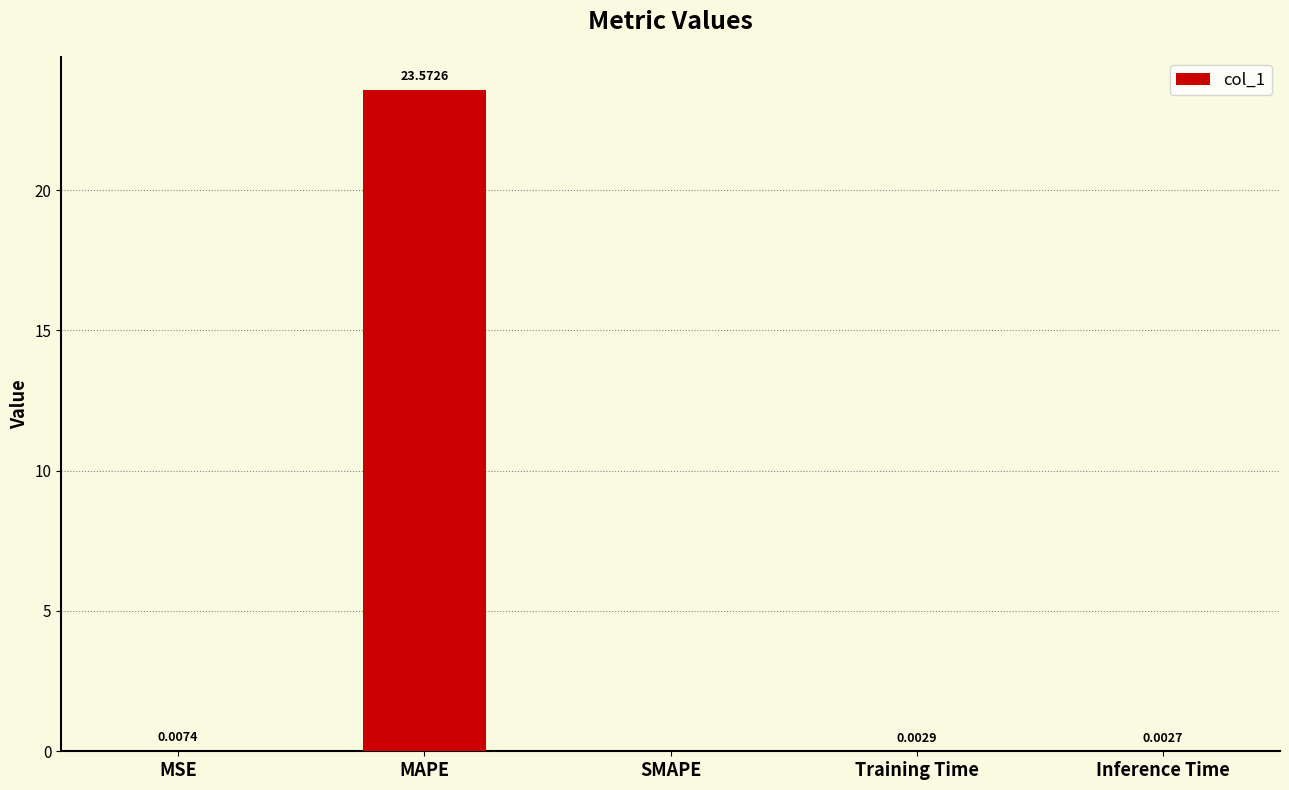

What is the sum of all values?

23.6